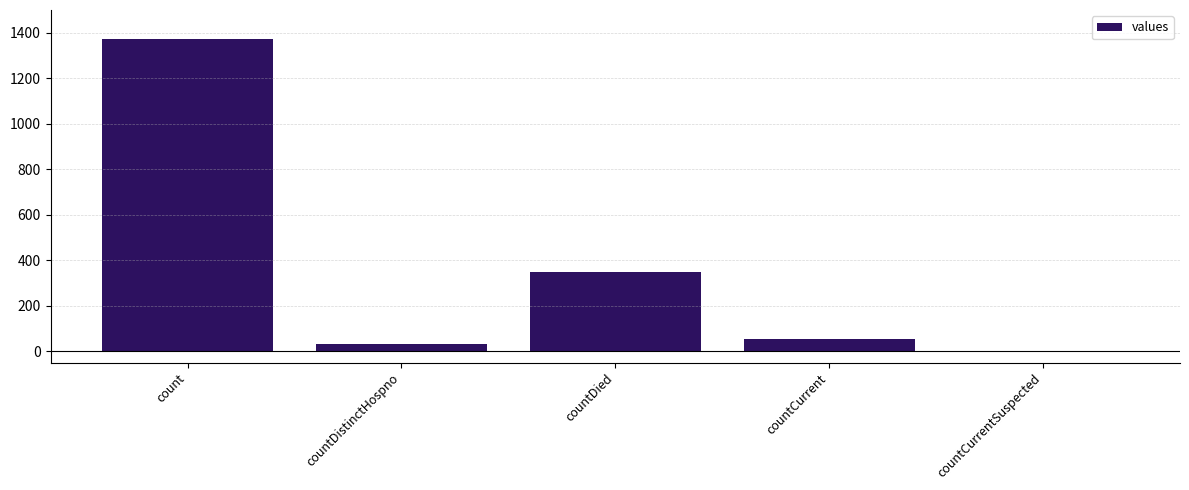

Reading left to right, what are all the values shown in this chart?

1371	33	349	52	0